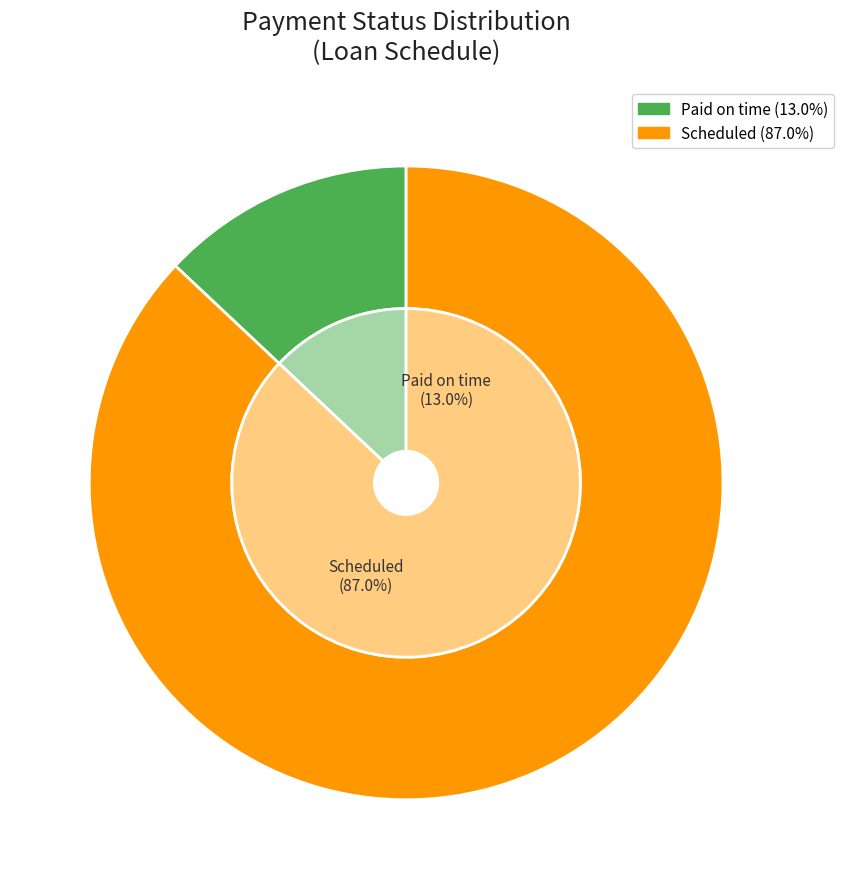

Which category has the smallest portion of the pie?

Paid on time